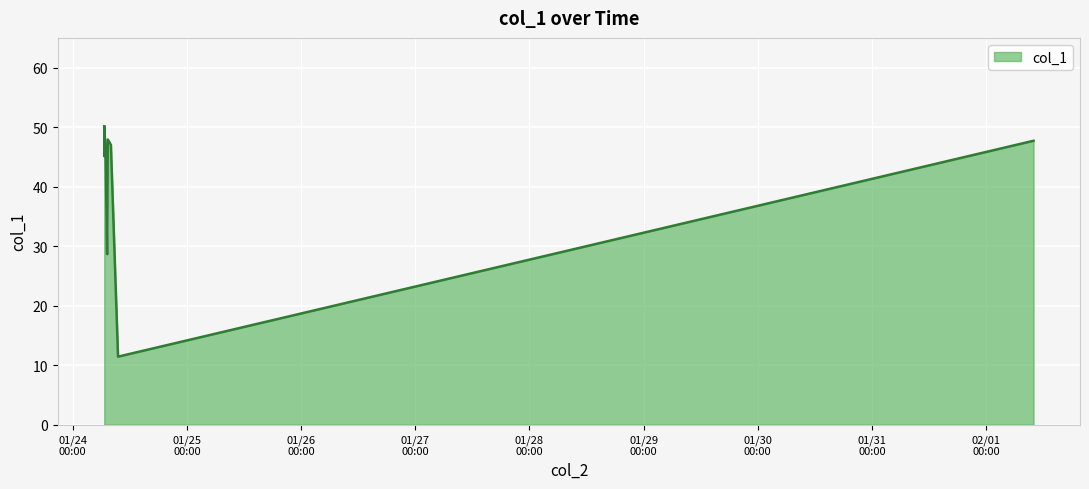

What is the smallest value displayed?

11.4